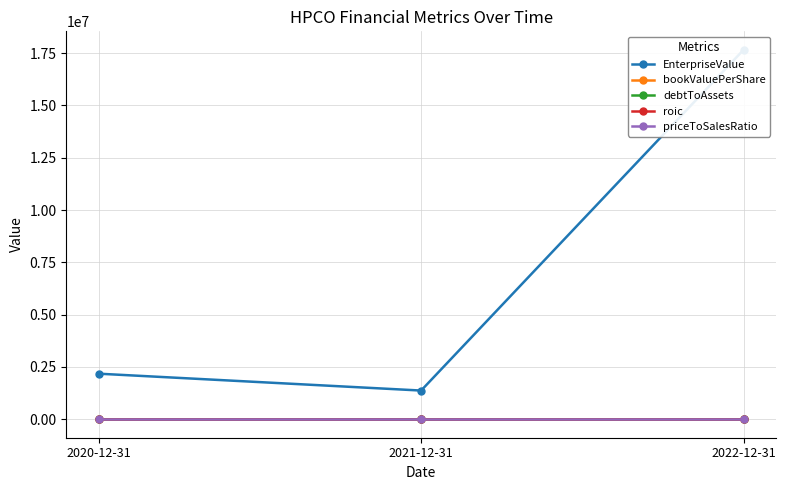

Is it true that debtToAssets equals 0.6 at 2020-12-31?

False